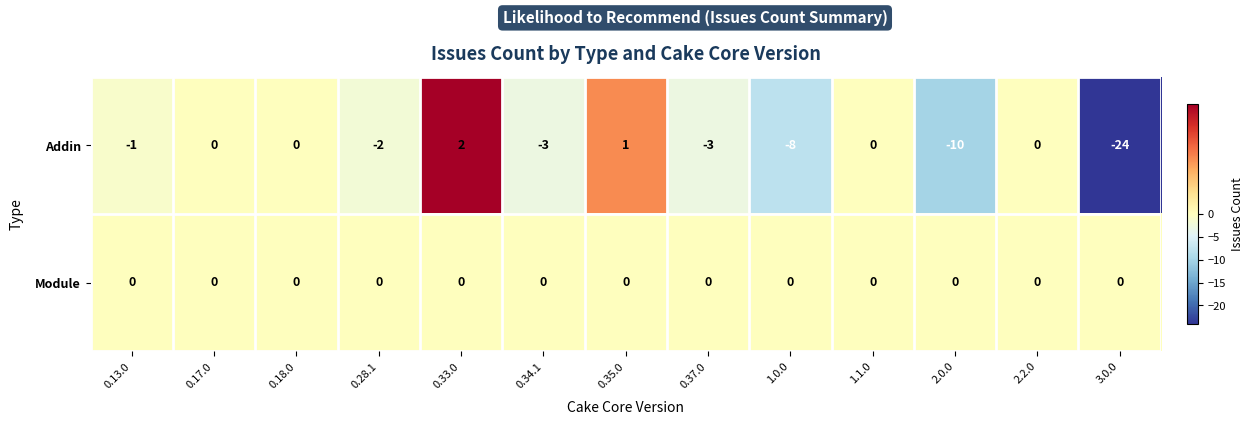

What is the maximum value shown in the chart?

2